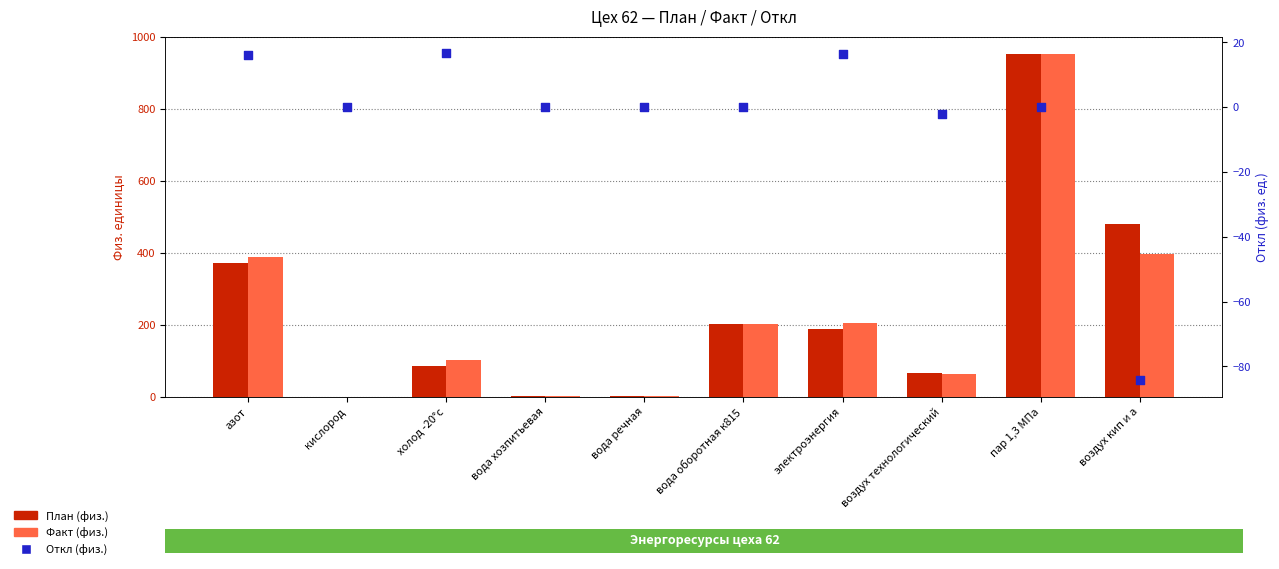

At which category is the sum across all series the highest?

пар 1,3 МПа